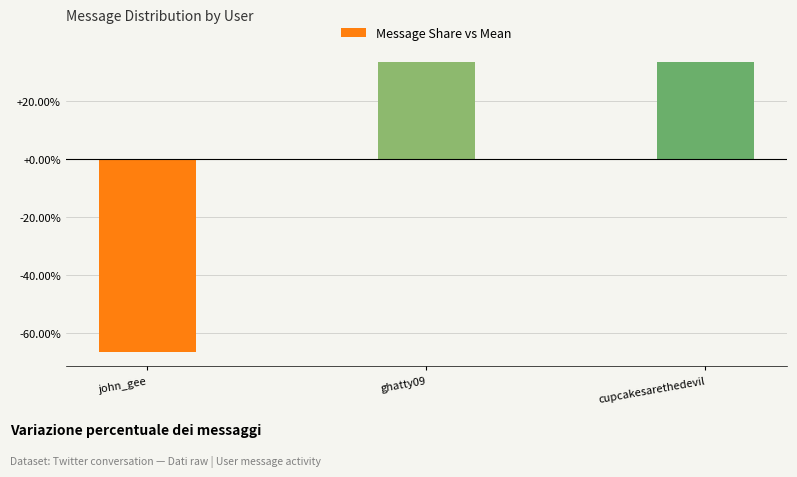

How many series are shown in this chart?

1